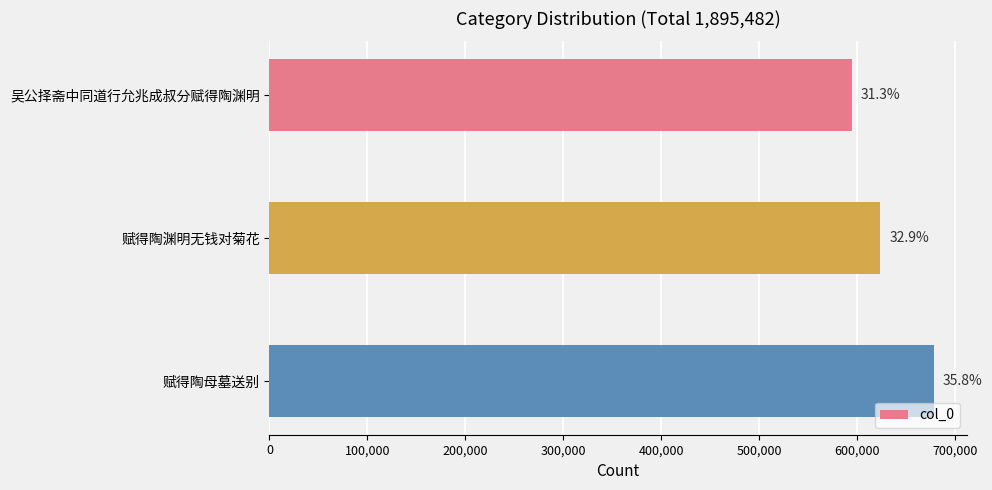

Does the chart contain any negative values?

No